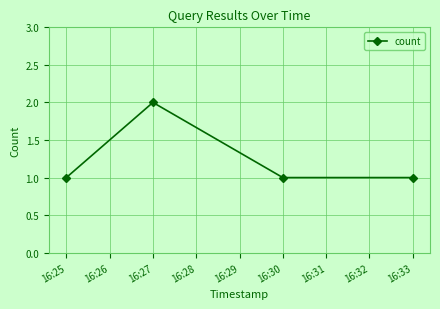

How many interior local peaks (higher than both neighbors) does the data have?

1